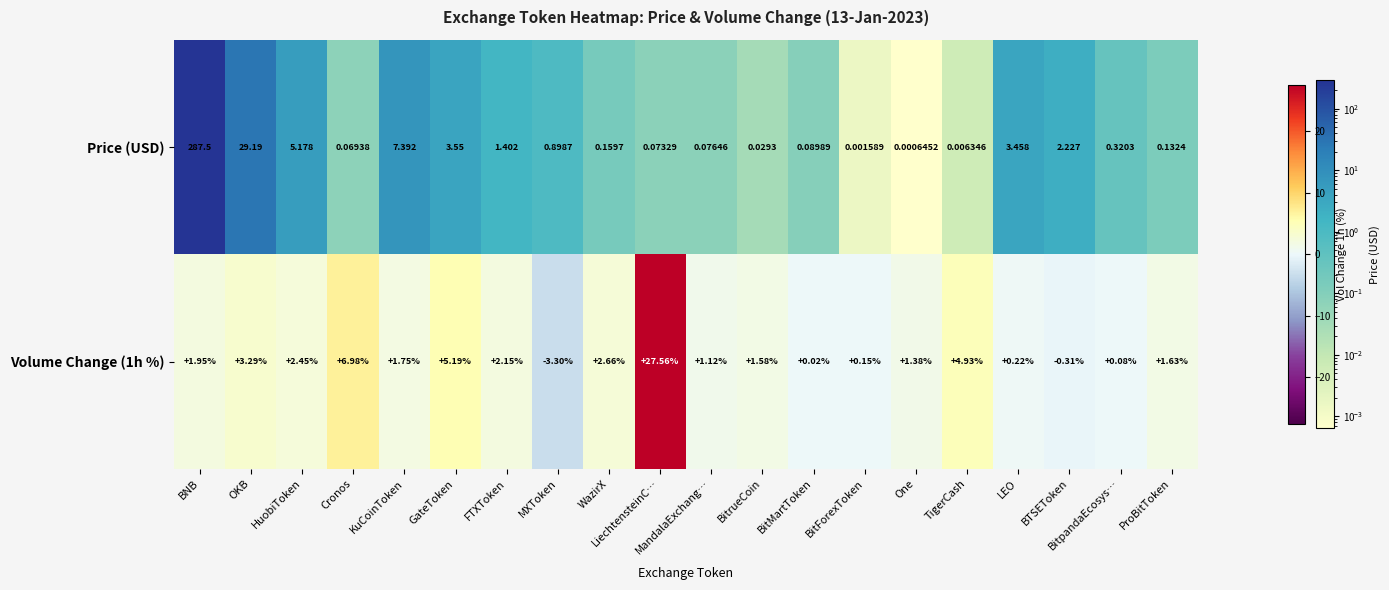

Is it true that the value at OKB is 0.2?

False